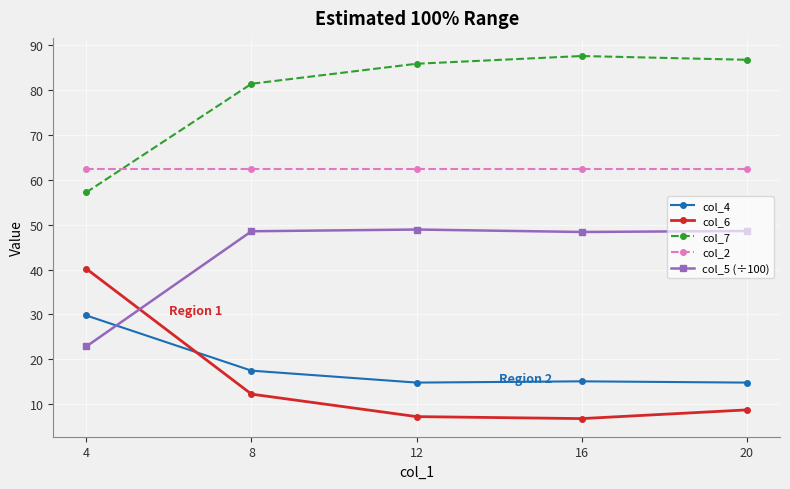

What is the minimum value for col_6?

6.8